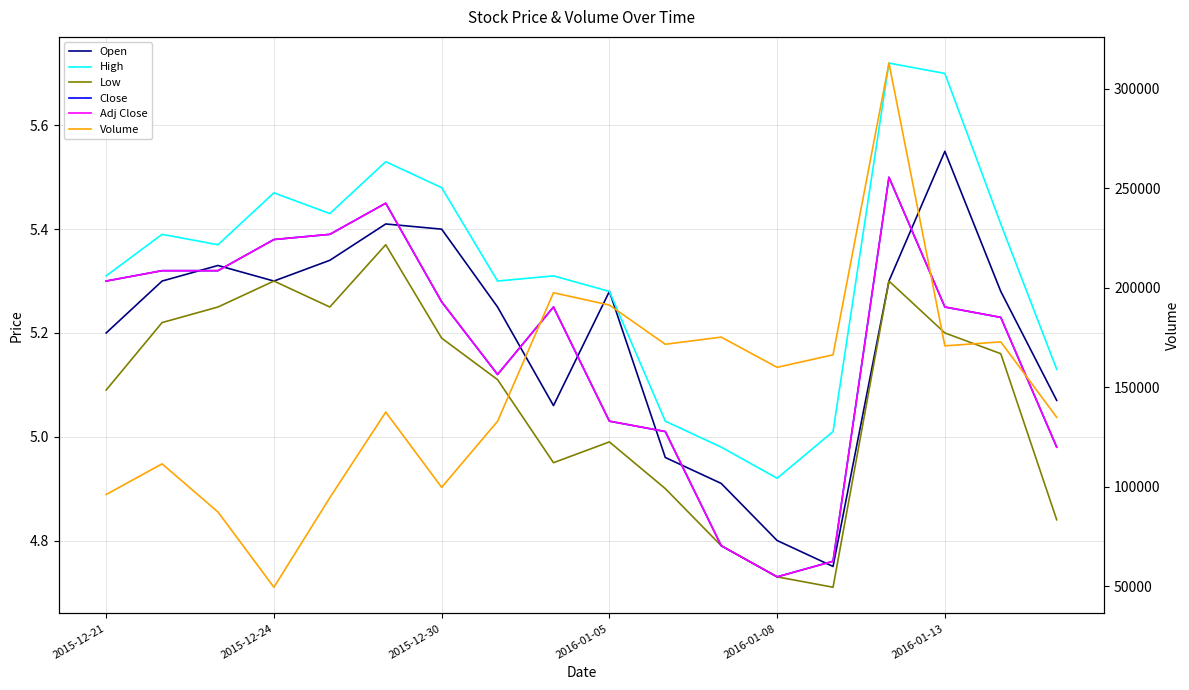

Which has a higher value, 10 or 7?

7